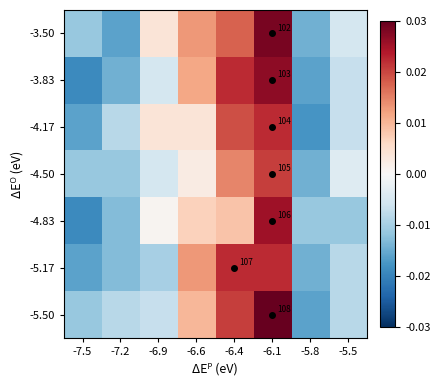

Which category has the lowest value across all series?

-7.5